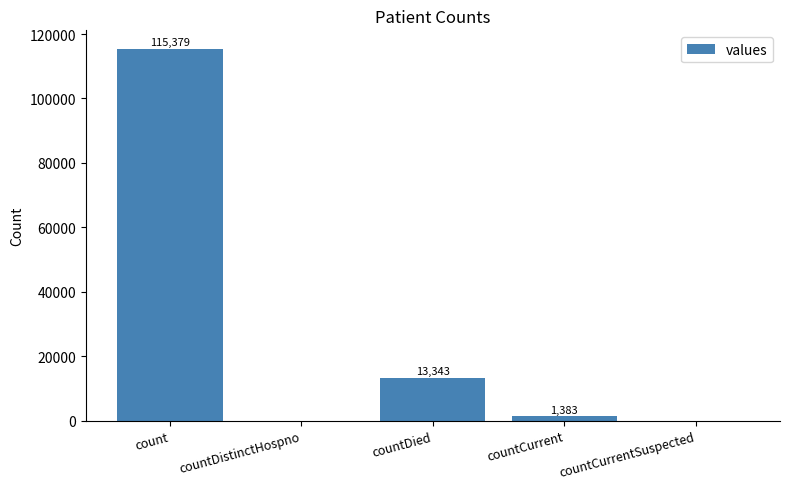

Where does the data first go above 1383?

count